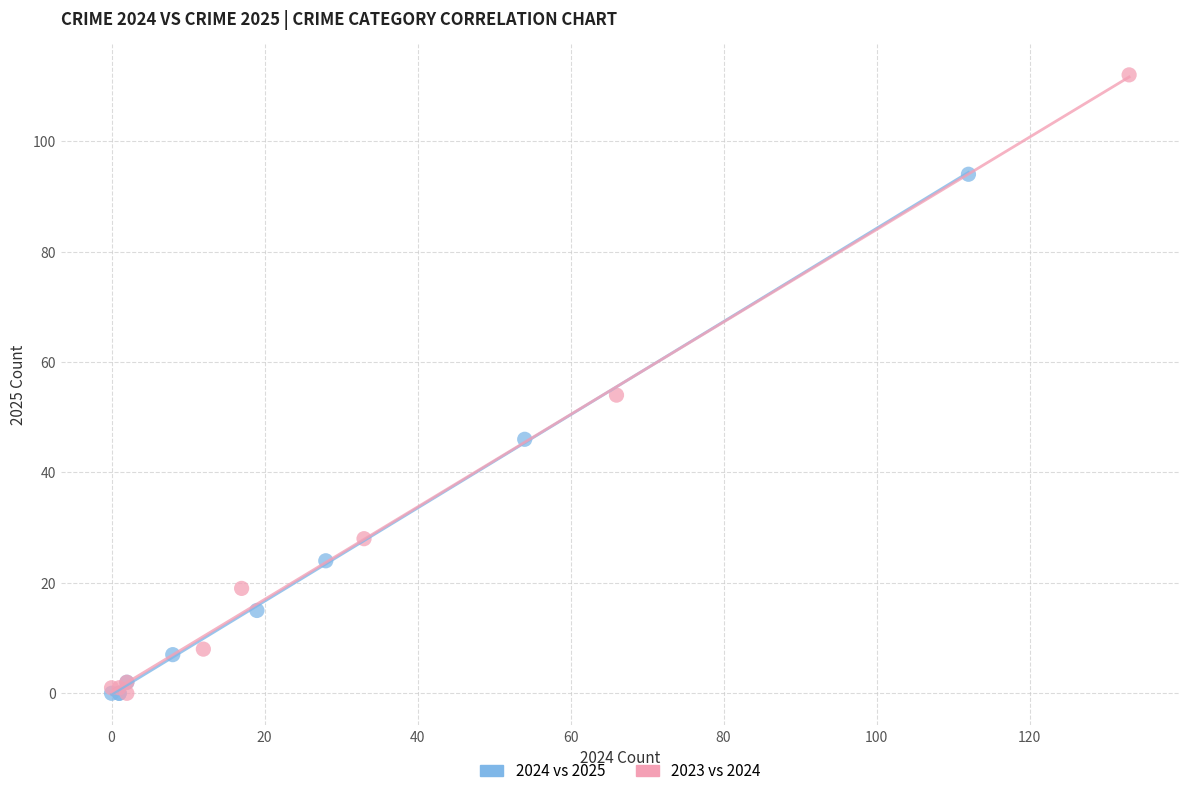

Which series has the widest spread of Y values?

2023 vs 2024